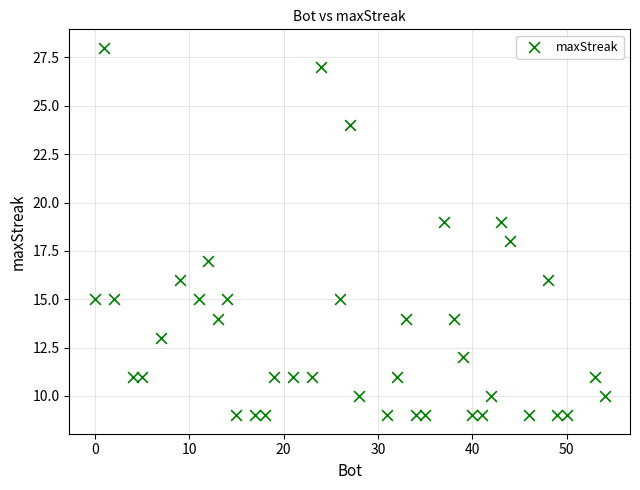

What is the range of X values (max minus min)?

54